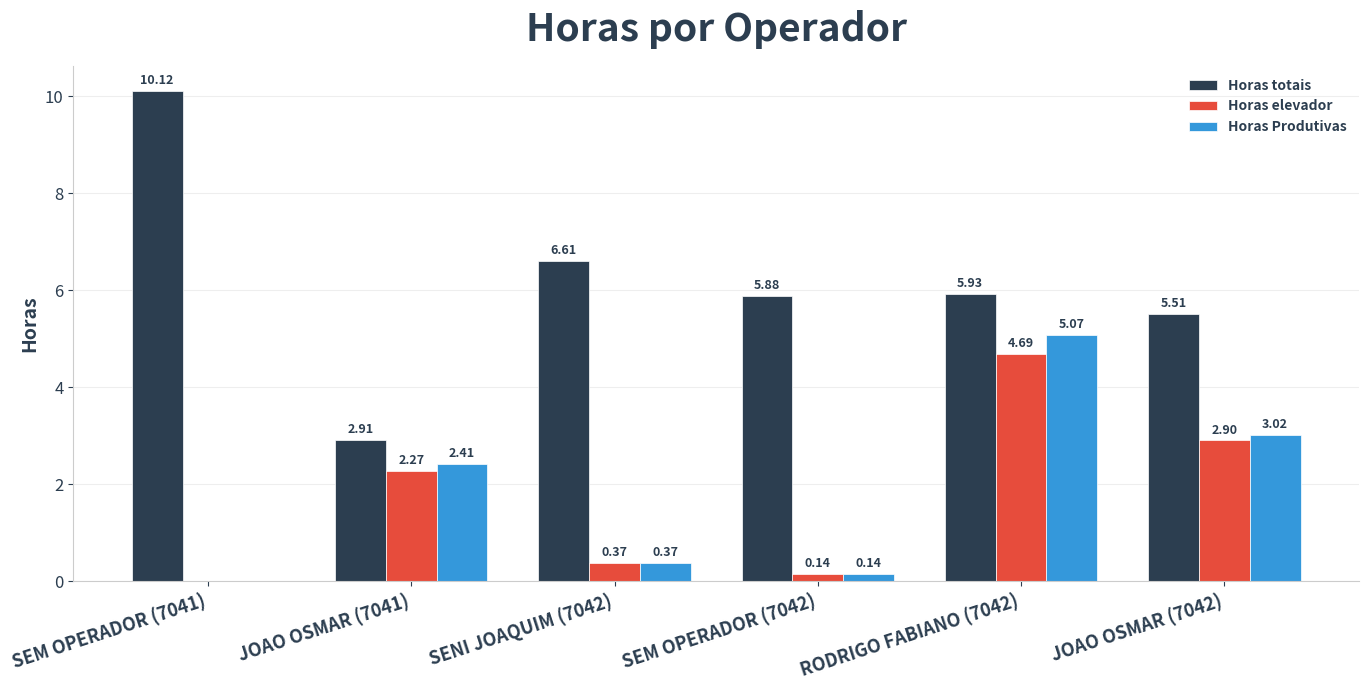

What is the sum of all Horas Produtivas values?

11.0